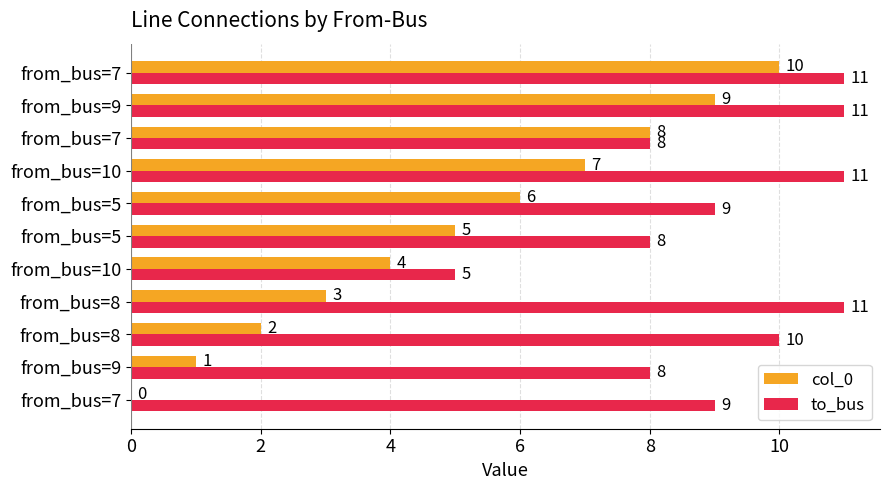

What is the sum of all col_0 values?

55